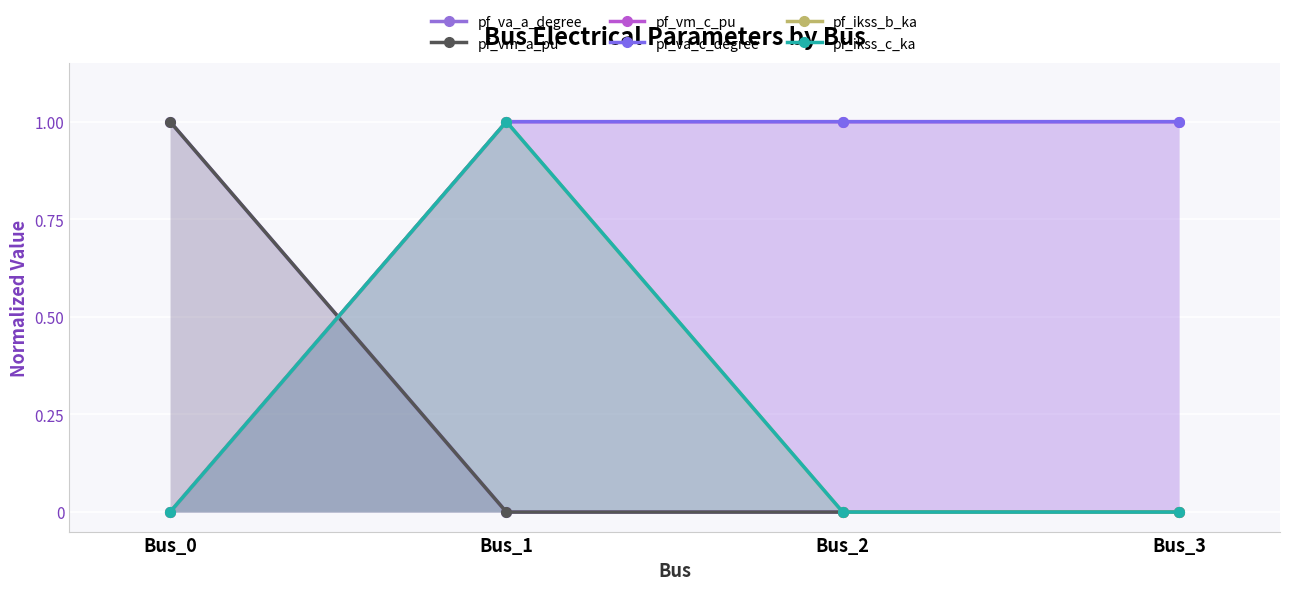

How many lines are shown in the chart?

6